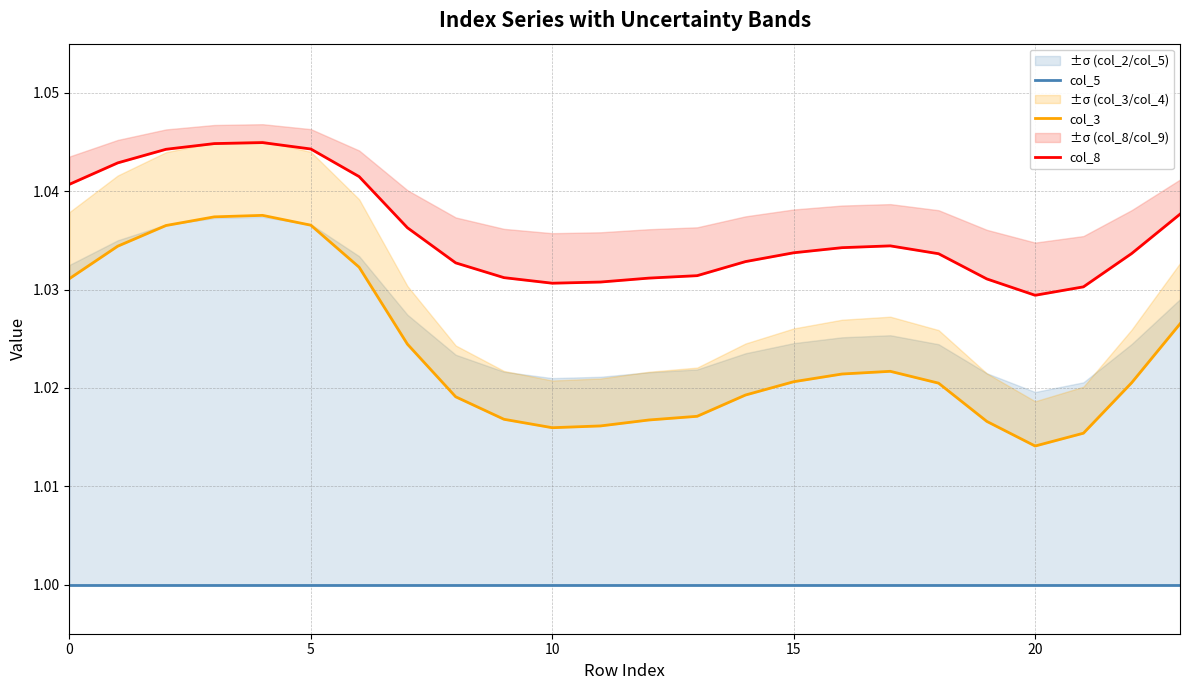

True or false: col_8 has a value of 1.0 at 10.

True